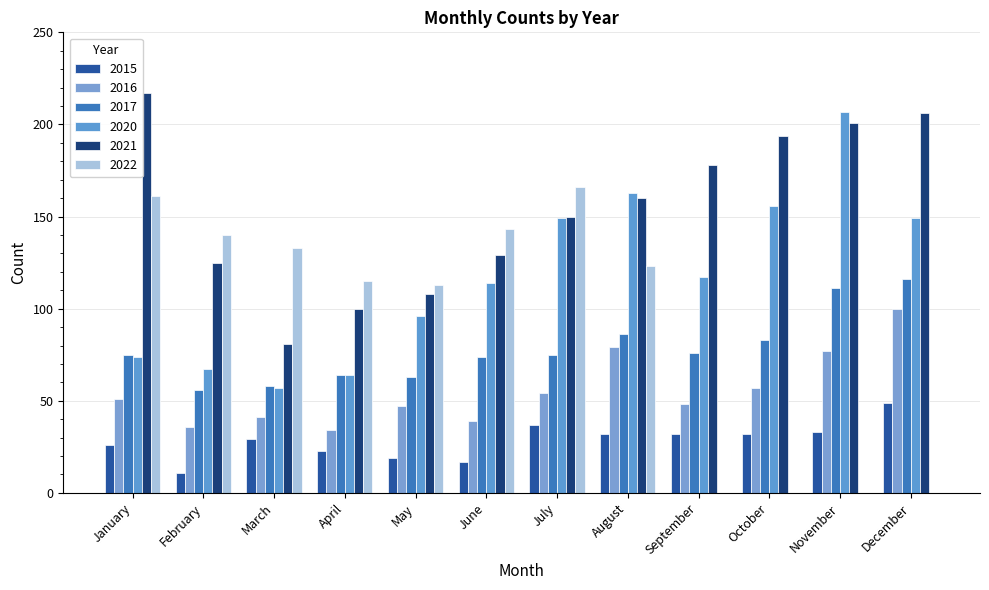

Which series has the largest total across all categories?

2021